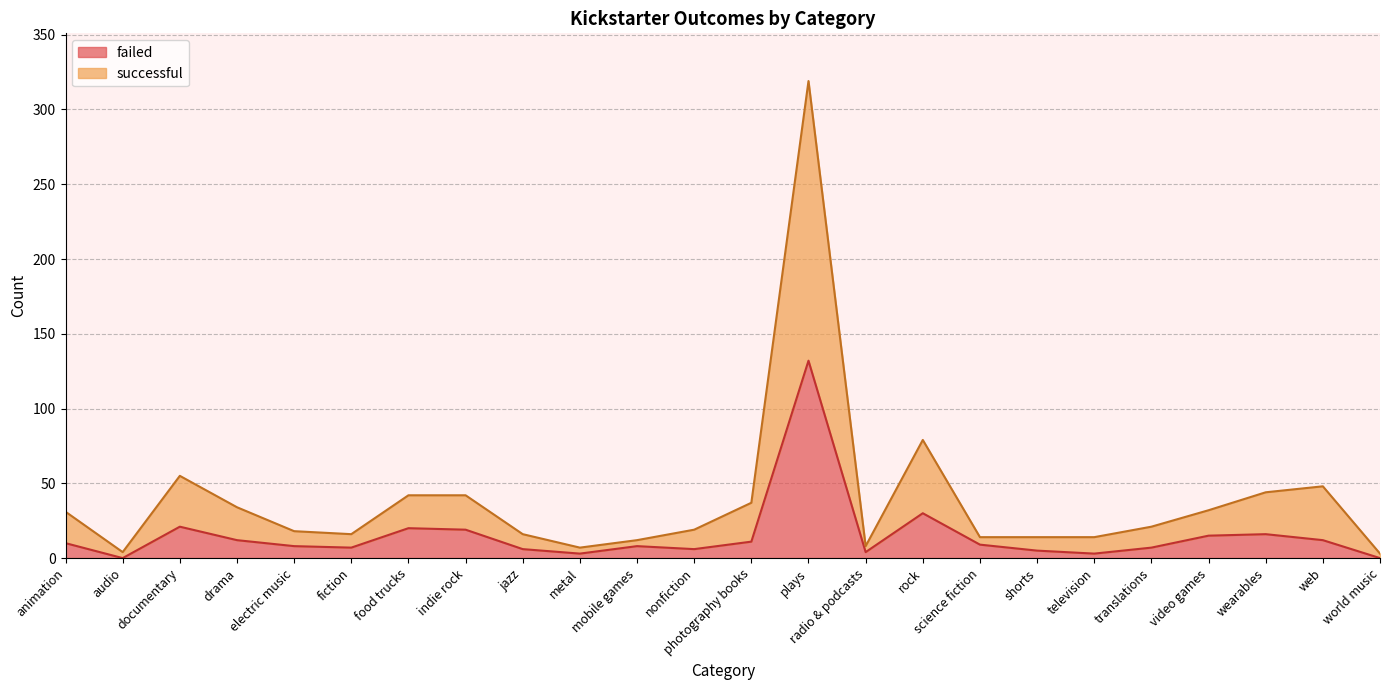

Where is failed nearest to the value 66?

rock